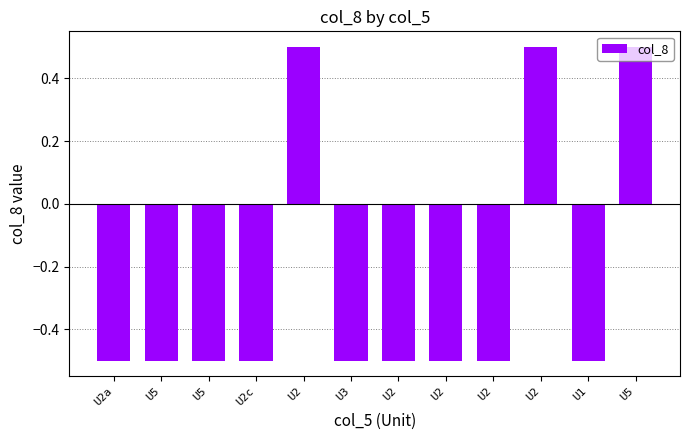

How many data points does each series have?

12